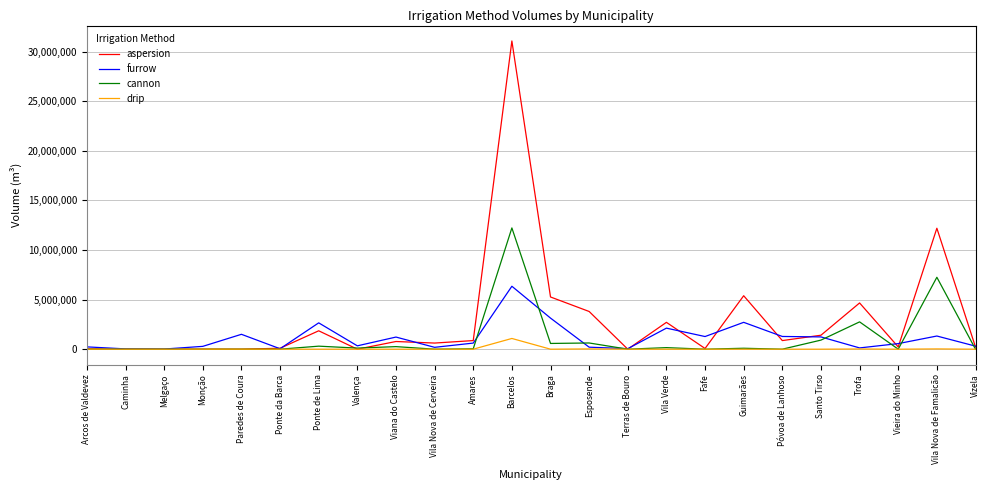

True or false: aspersion has more than 0 points higher than both neighbors.

True